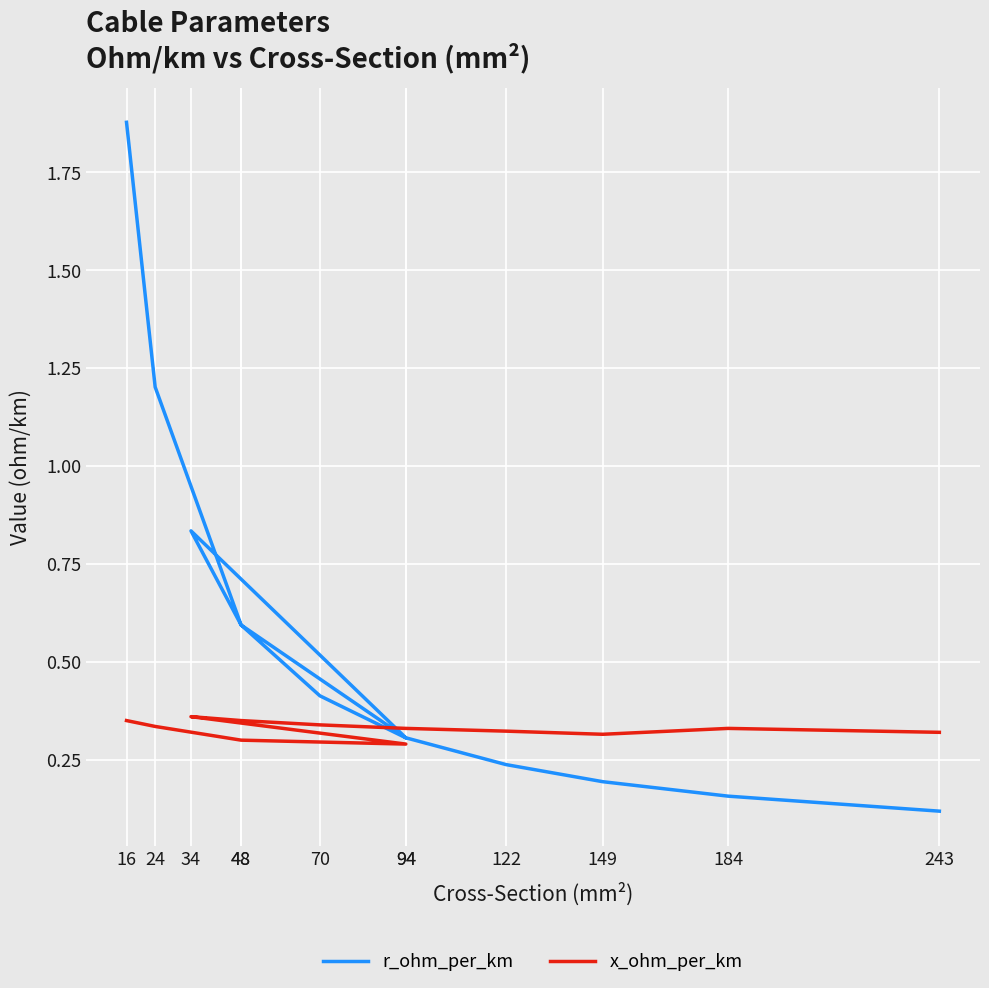

Rank the series by their average value, from highest to lowest.

r_ohm_per_km, x_ohm_per_km